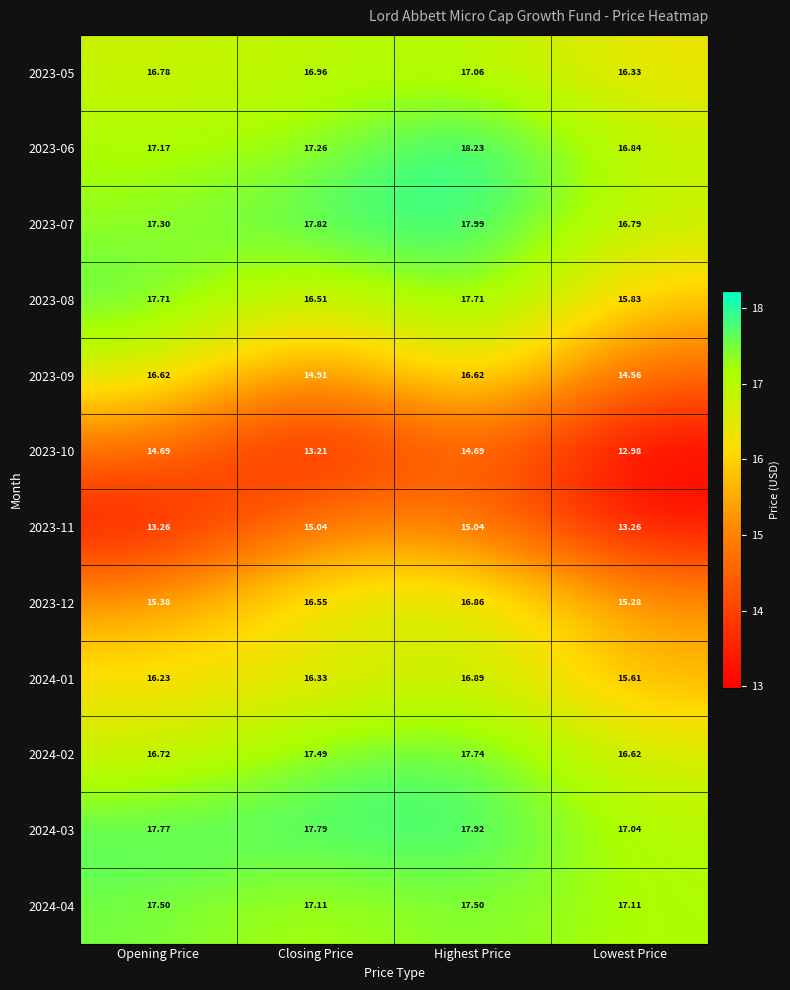

Which label corresponds to the smallest value in the chart?

Lowest Price